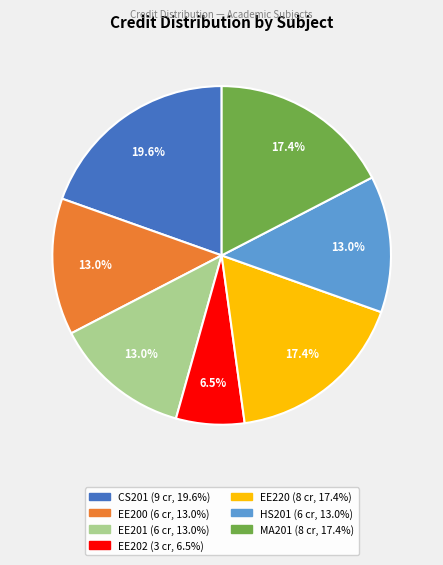

Is it true that HS201 is 13% of the pie?

True